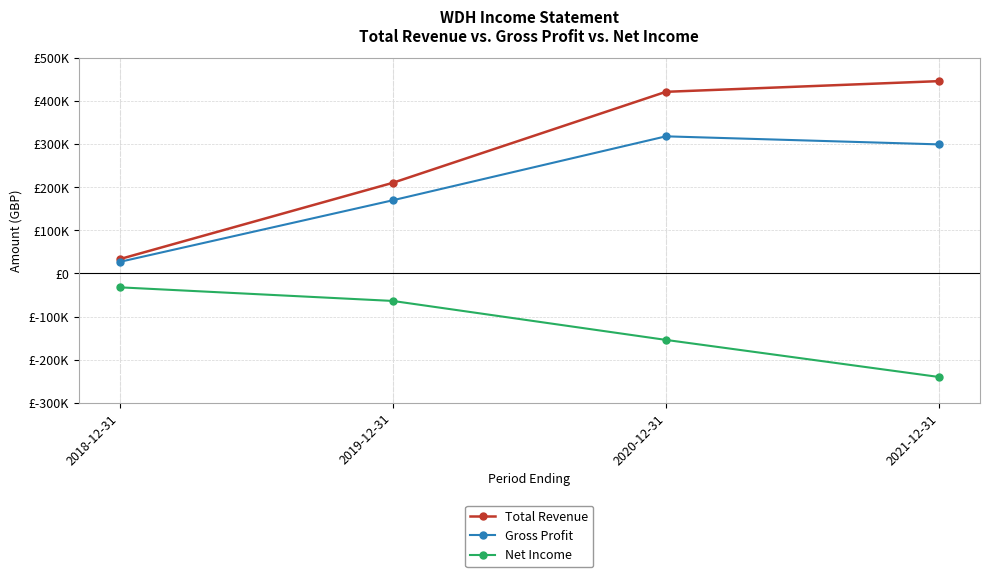

What is the difference between the second highest and minimum values in the Total Revenue series?

388300